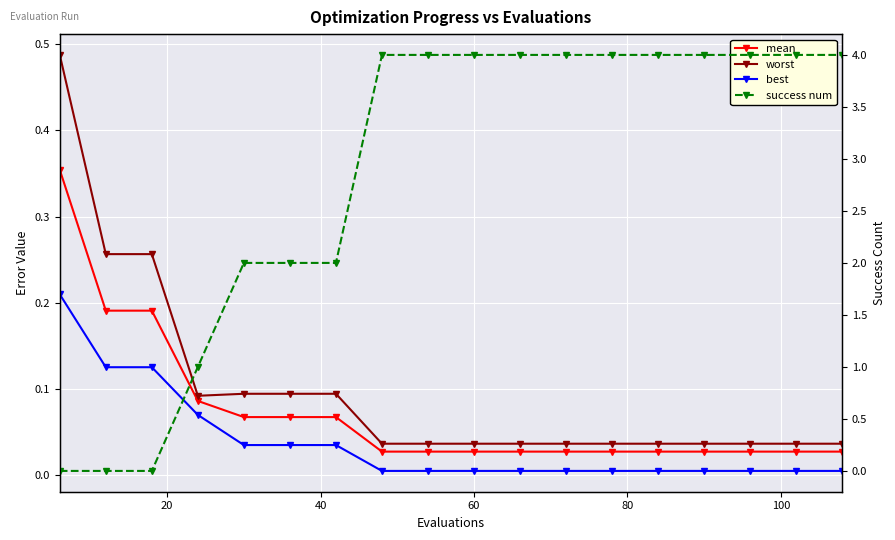

Which series has the largest range (max minus min)?

success num